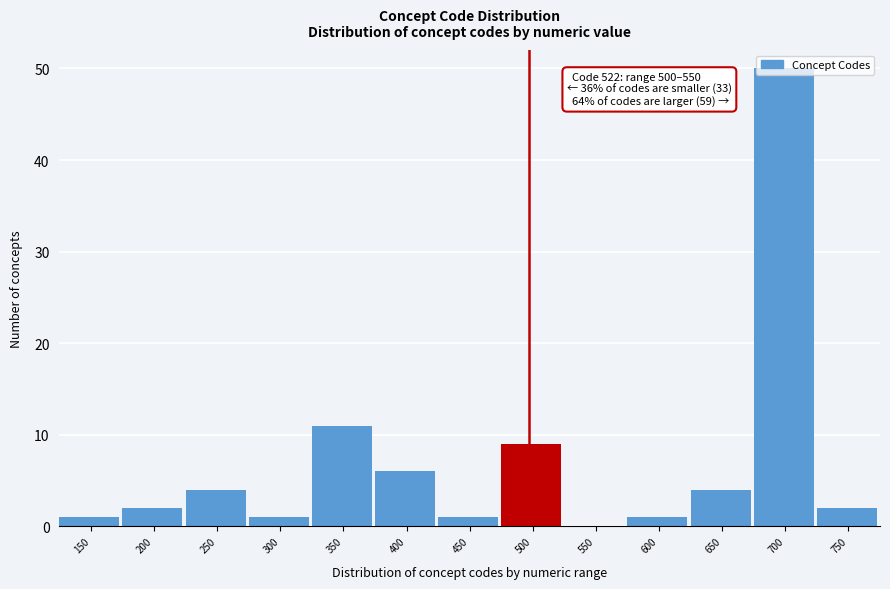

Is it true that the value at 750 is 2?

True